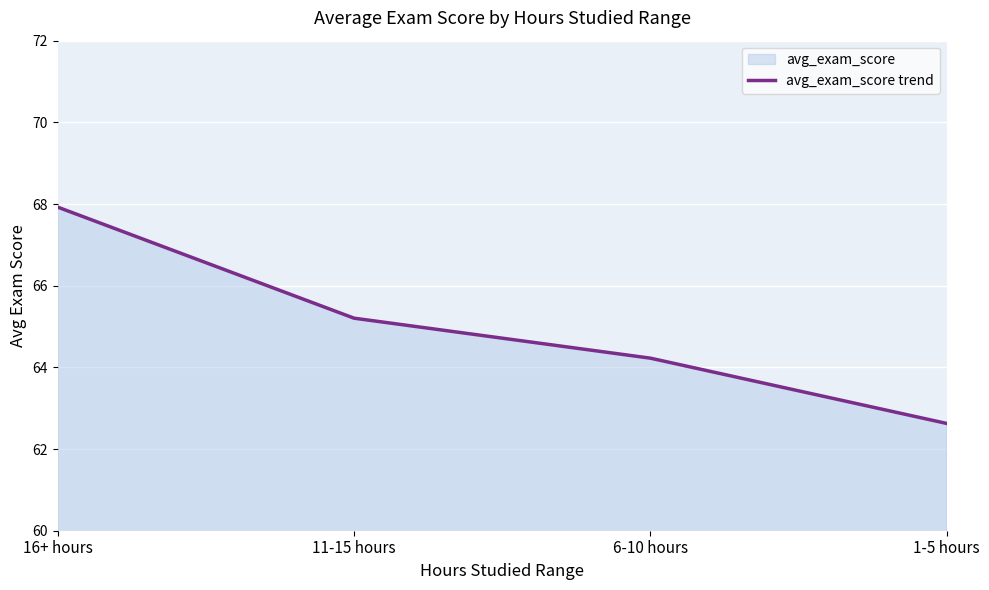

Which category has the lowest value across all series?

1-5 hours